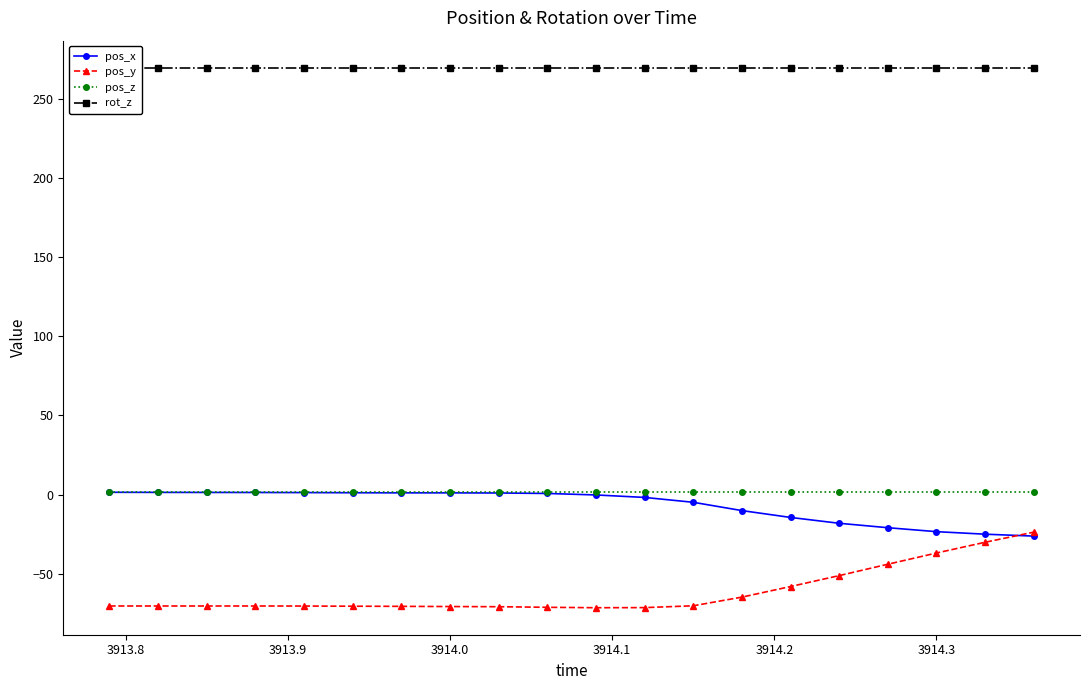

True or false: pos_z and pos_y cross at least once.

False